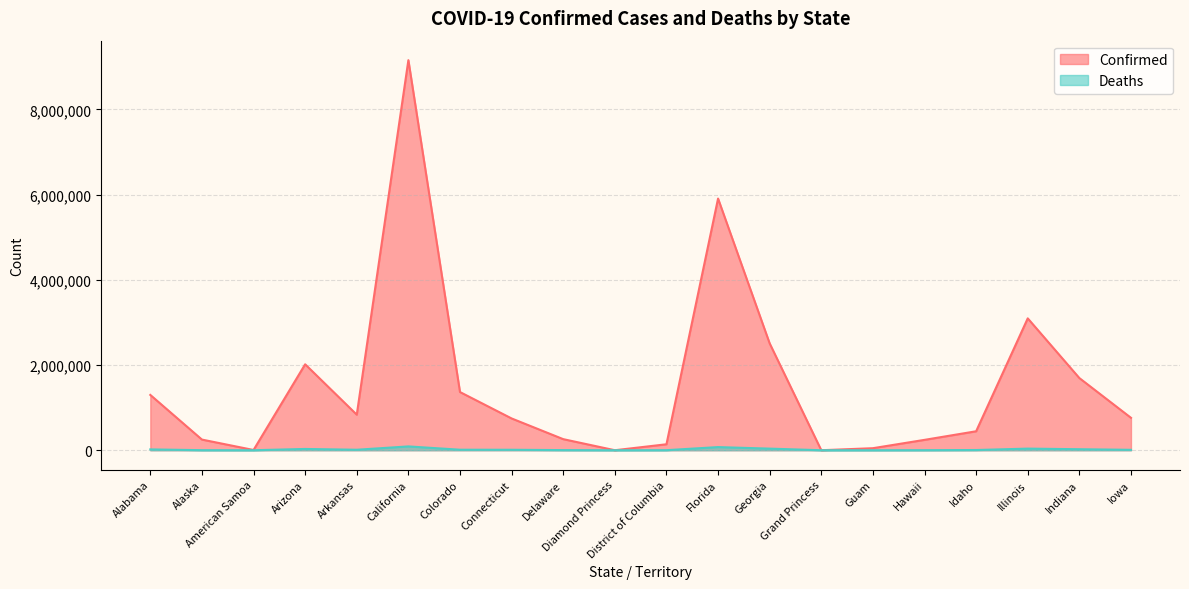

True or false: Deaths has more than 2 points higher than both neighbors.

True